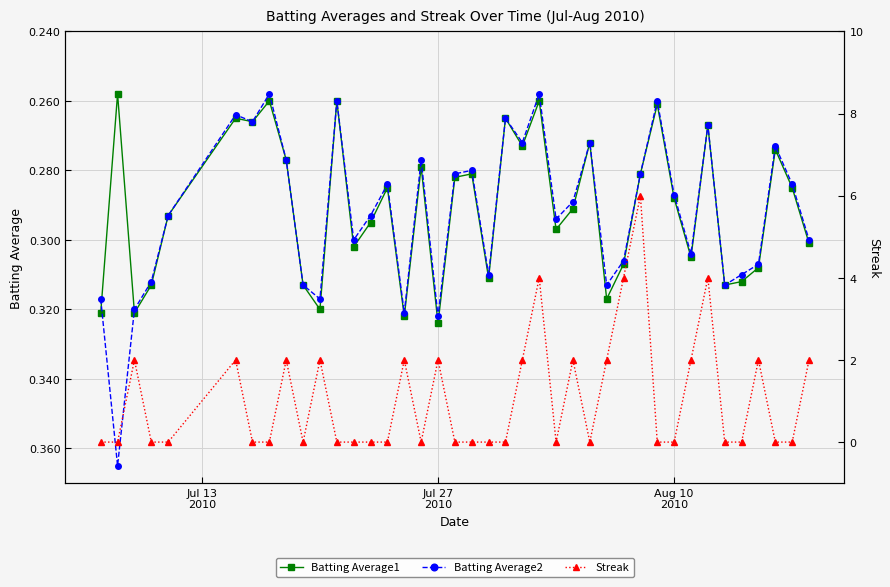

Count the Batting Average1 values in the range 0 to 1.

40